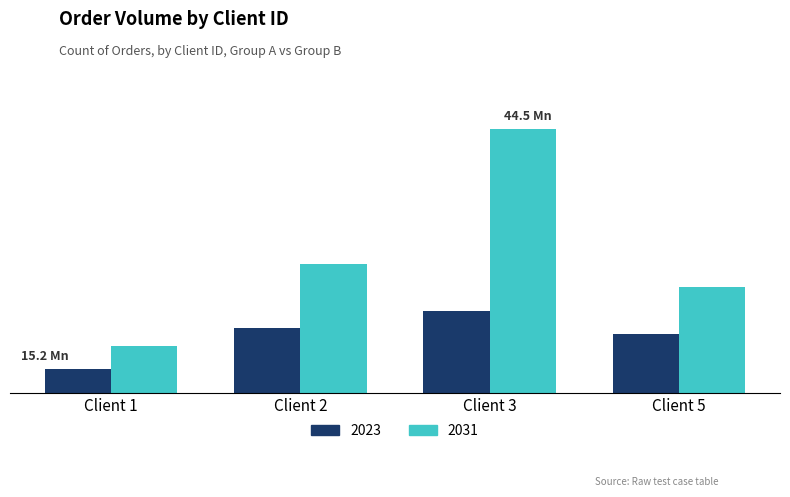

Rank the series by their maximum value, from lowest to highest.

2023, 2031